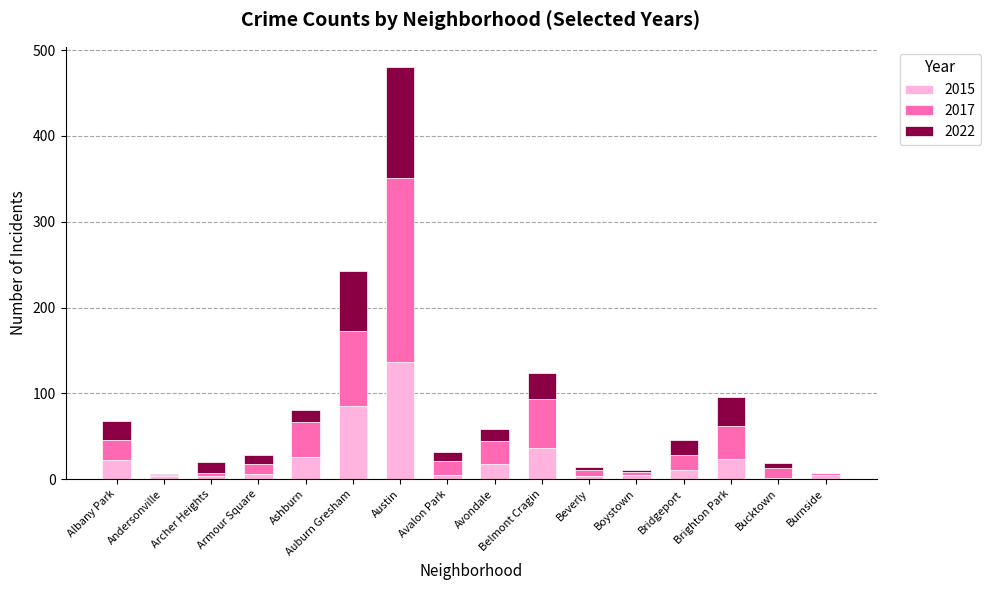

At which category is the sum across all series the highest?

Austin